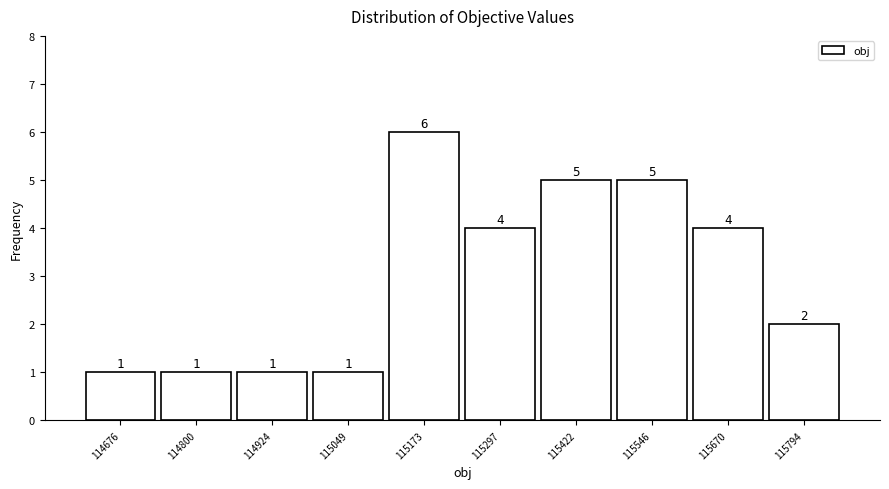

Reading left to right, extract all data points from this chart.

114676=1	114800=1	114924=1	115049=1	115173=6	115297=4	115422=5	115546=5	115670=4	115794=2